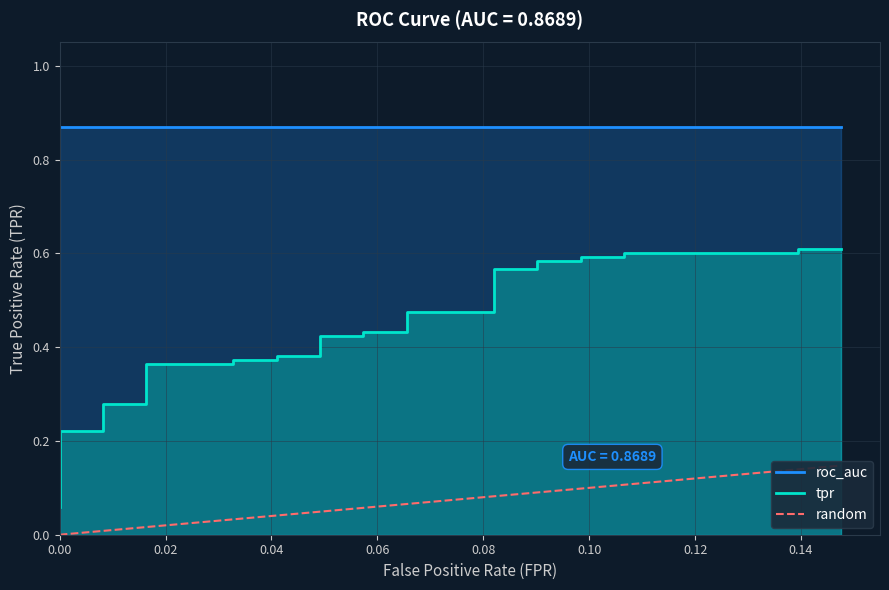

What is the difference between the values at 0.02 and 0.00?

0.1